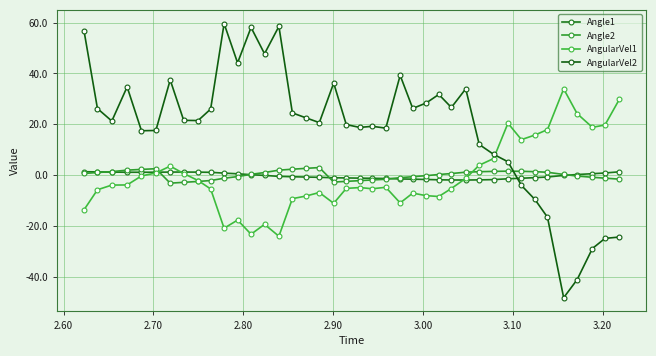

Is this an area chart (filled region under the line)?

No